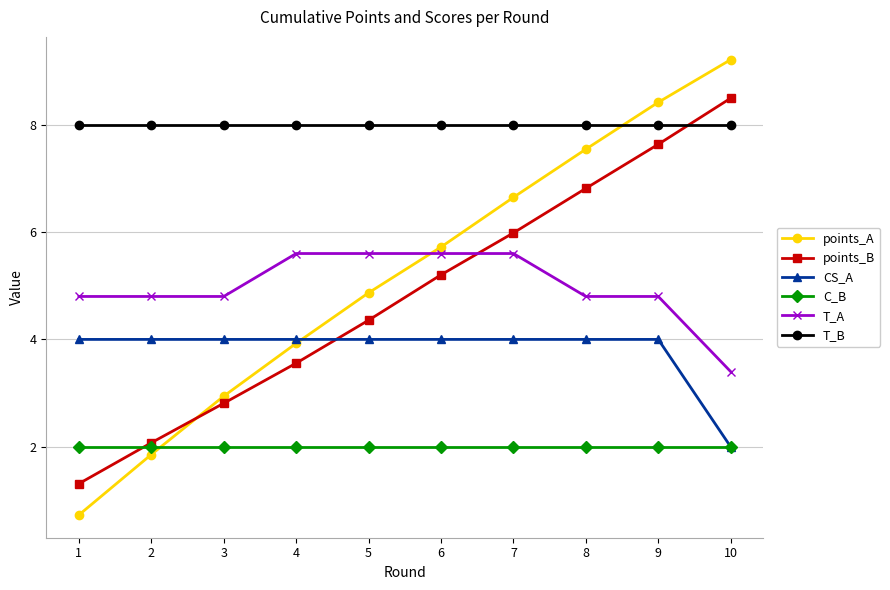

How many data points does each series have?

10